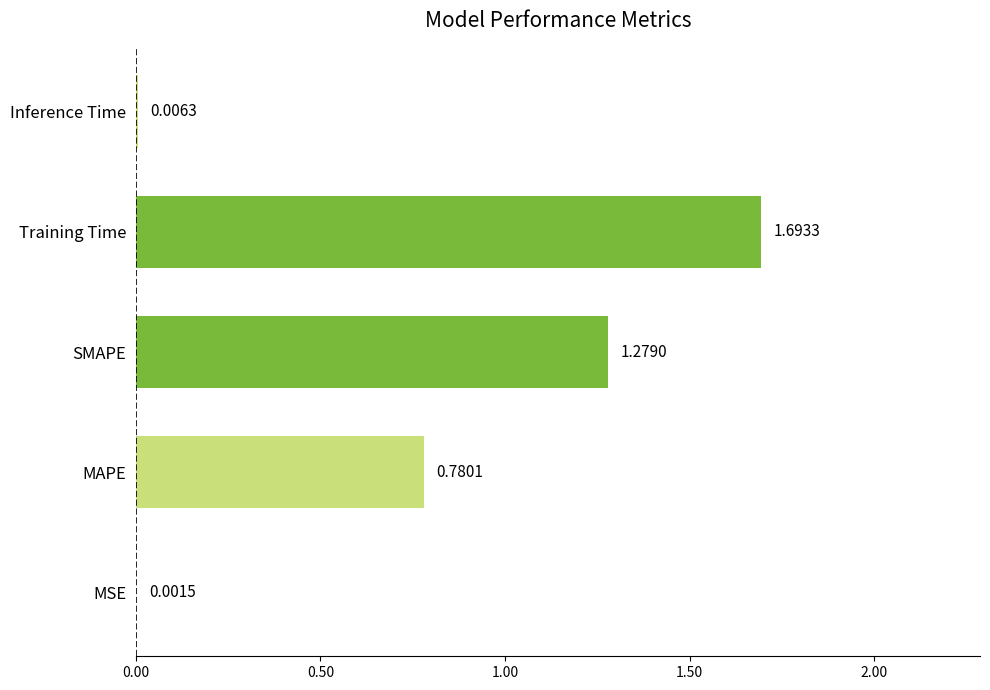

Which category has the highest value across all series?

Training Time